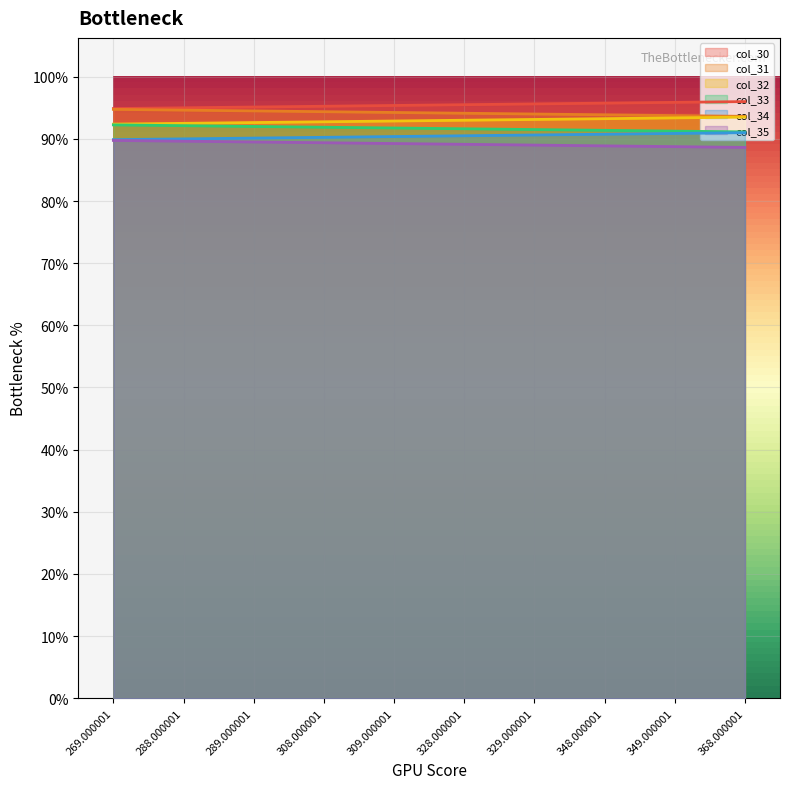

What are all the series names shown in the legend?

col_30, col_31, col_32, col_33, col_34, col_35